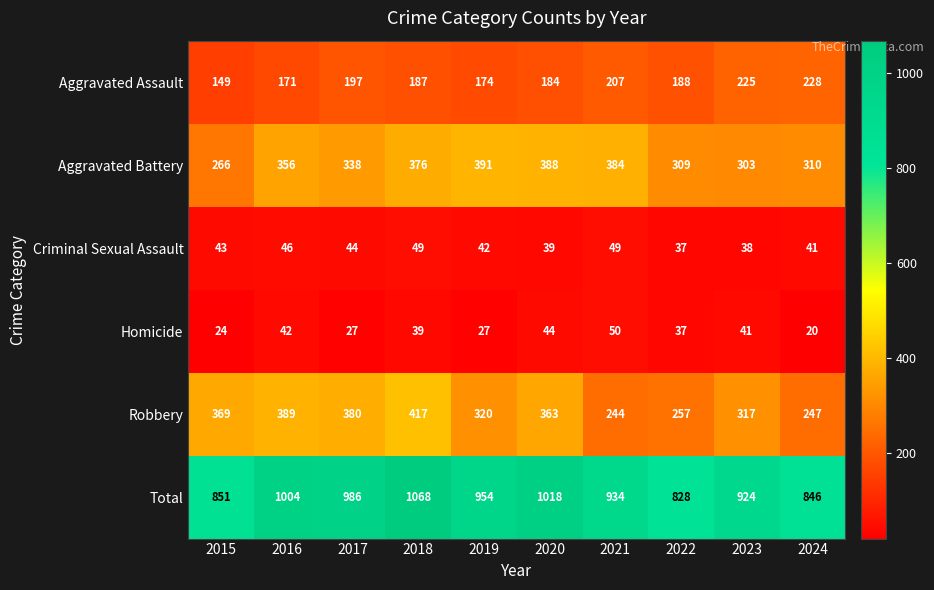

How many categories are shown in the chart?

10